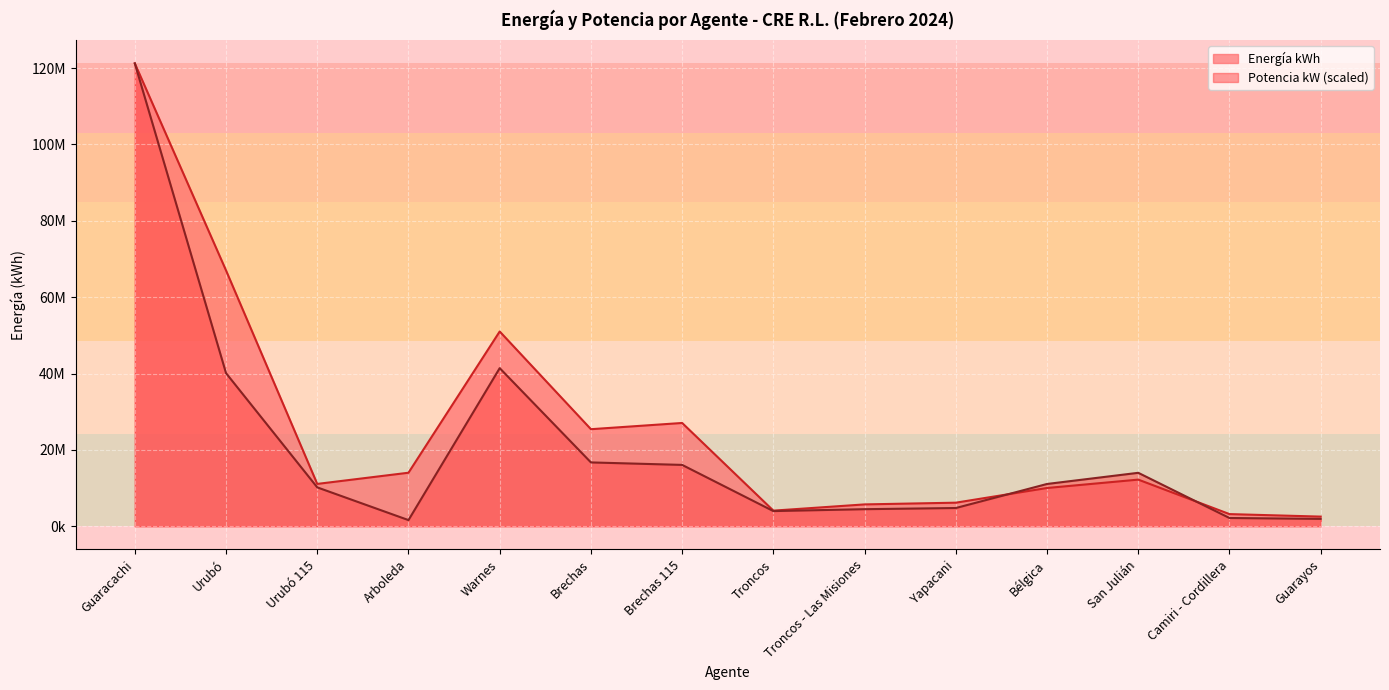

List the series in order of their overall mean, highest first.

Energía kWh, Potencia kW (scaled)